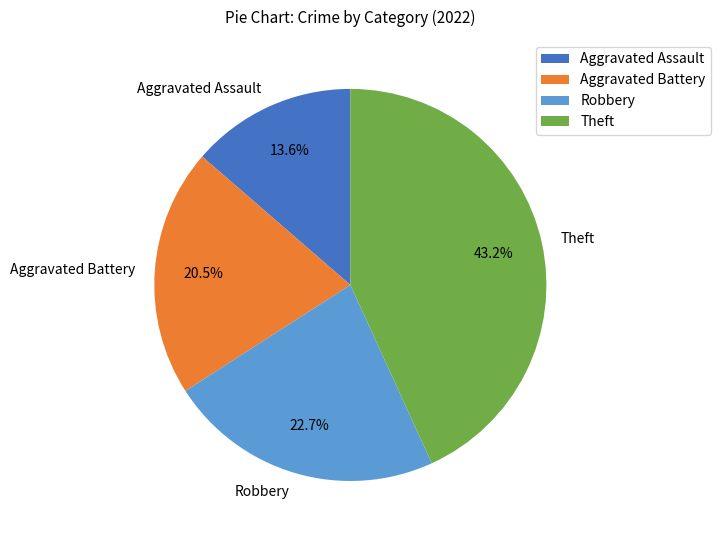

How many slices are in this pie chart?

4